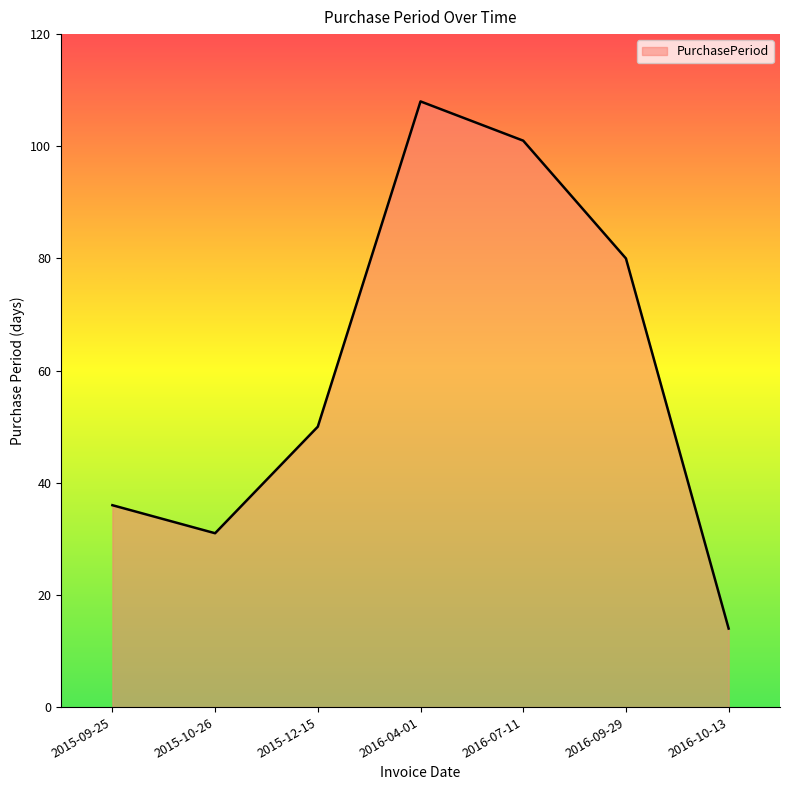

What is the greatest value displayed?

108